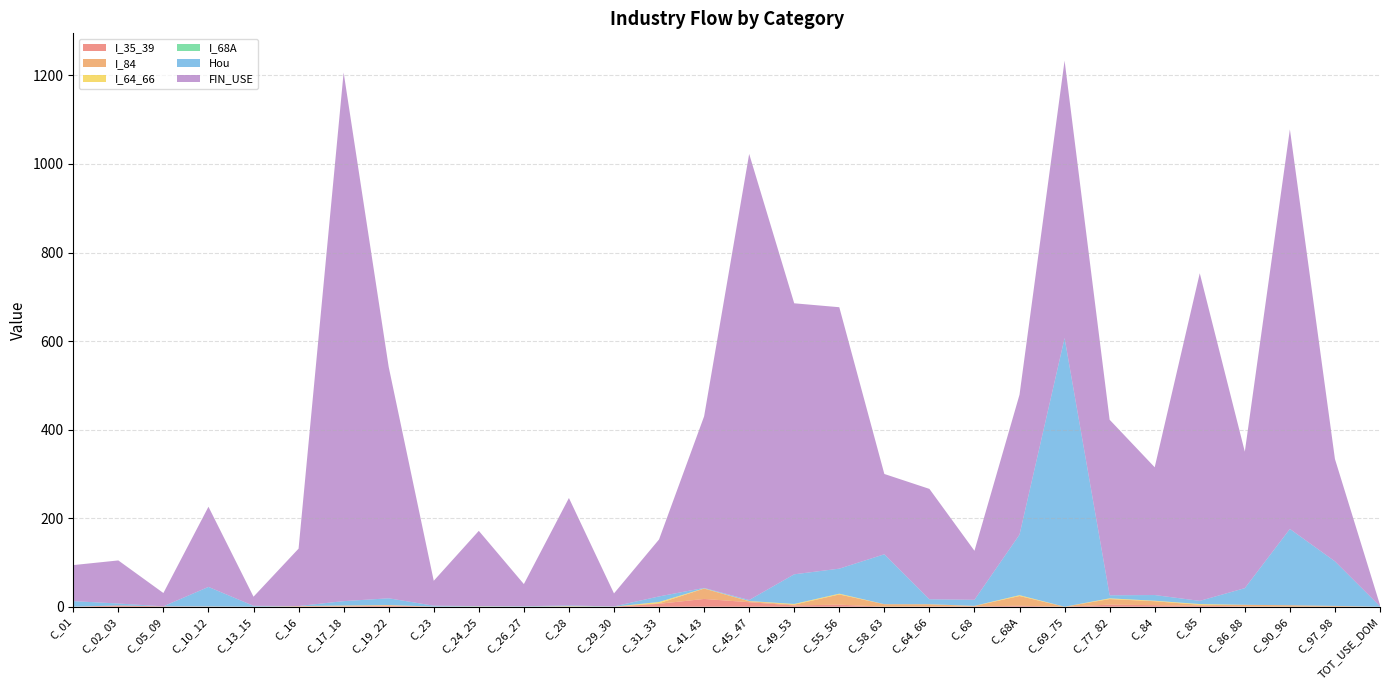

Reading right to left, extract all data points from this chart.

I_35_39: TOT_USE_DOM=0.0	C_97_98=0.1	C_90_96=0.0	C_86_88=0.6	C_85=2.3	C_84=3.5	C_77_82=4.7	C_69_75=0.0	C_68A=2.3	C_68=0.7	C_64_66=0.8	C_58_63=0.1	C_55_56=4.7	C_49_53=3.0	C_45_47=10.2	C_41_43=17.6	C_31_33=6.6	C_29_30=0.0	C_28=0.3	C_26_27=0.0	C_24_25=0.0	C_23=0.1	C_19_22=2.4	C_17_18=0.6	C_16=1.0	C_13_15=0.1	C_10_12=0.1	C_05_09=0.9	C_02_03=2.8	C_01=0.0
I_84: TOT_USE_DOM=0.0	C_97_98=1.7	C_90_96=3.4	C_86_88=3.7	C_85=2.1	C_84=8.9	C_77_82=12.6	C_69_75=0.0	C_68A=21.9	C_68=0.9	C_64_66=4.7	C_58_63=5.6	C_55_56=23.0	C_49_53=1.7	C_45_47=2.2	C_41_43=23.4	C_31_33=1.3	C_29_30=0.0	C_28=0.0	C_26_27=0.0	C_24_25=0.1	C_23=0.0	C_19_22=0.8	C_17_18=2.0	C_16=0.0	C_13_15=0.0	C_10_12=0.5	C_05_09=0.0	C_02_03=0.0	C_01=0.2
I_64_66: TOT_USE_DOM=0.0	C_97_98=0.1	C_90_96=0.0	C_86_88=0.1	C_85=1.7	C_84=1.1	C_77_82=1.7	C_69_75=0.0	C_68A=1.9	C_68=0.3	C_64_66=0.2	C_58_63=0.0	C_55_56=1.8	C_49_53=1.6	C_45_47=0.5	C_41_43=0.5	C_31_33=2.8	C_29_30=0.2	C_28=0.9	C_26_27=0.1	C_24_25=0.6	C_23=0.1	C_19_22=0.6	C_17_18=0.2	C_16=0.4	C_13_15=0.0	C_10_12=0.0	C_05_09=0.0	C_02_03=0.0	C_01=0.0
I_68A: TOT_USE_DOM=0.0	C_97_98=0.0	C_90_96=0.0	C_86_88=0.0	C_85=0.0	C_84=0.0	C_77_82=0.0	C_69_75=0.0	C_68A=0.0	C_68=0.0	C_64_66=0.0	C_58_63=0.0	C_55_56=0.0	C_49_53=0.0	C_45_47=0.0	C_41_43=0.0	C_31_33=0.0	C_29_30=0.0	C_28=0.0	C_26_27=0.0	C_24_25=0.0	C_23=0.0	C_19_22=0.0	C_17_18=0.0	C_16=0.0	C_13_15=0.0	C_10_12=0.0	C_05_09=0.0	C_02_03=0.0	C_01=0.0
Hou: TOT_USE_DOM=0.9	C_97_98=100.7	C_90_96=172.3	C_86_88=37.6	C_85=7.2	C_84=12.9	C_77_82=6.9	C_69_75=606.9	C_68A=136.8	C_68=13.7	C_64_66=11.2	C_58_63=112.7	C_55_56=56.5	C_49_53=67.0	C_45_47=2.2	C_41_43=1.0	C_31_33=12.6	C_29_30=0.5	C_28=1.6	C_26_27=1.0	C_24_25=0.8	C_23=2.1	C_19_22=15.2	C_17_18=9.9	C_16=0.2	C_13_15=1.9	C_10_12=44.1	C_05_09=0.0	C_02_03=4.5	C_01=12.5
FIN_USE: TOT_USE_DOM=3.1	C_97_98=231.1	C_90_96=902.5	C_86_88=308.3	C_85=740.0	C_84=288.6	C_77_82=396.5	C_69_75=626.5	C_68A=316.0	C_68=110.7	C_64_66=249.3	C_58_63=181.4	C_55_56=590.5	C_49_53=612.1	C_45_47=1007.6	C_41_43=387.6	C_31_33=128.7	C_29_30=29.4	C_28=242.7	C_26_27=50.0	C_24_25=169.9	C_23=56.3	C_19_22=522.6	C_17_18=1194.1	C_16=129.6	C_13_15=20.6	C_10_12=181.1	C_05_09=30.0	C_02_03=97.3	C_01=81.4